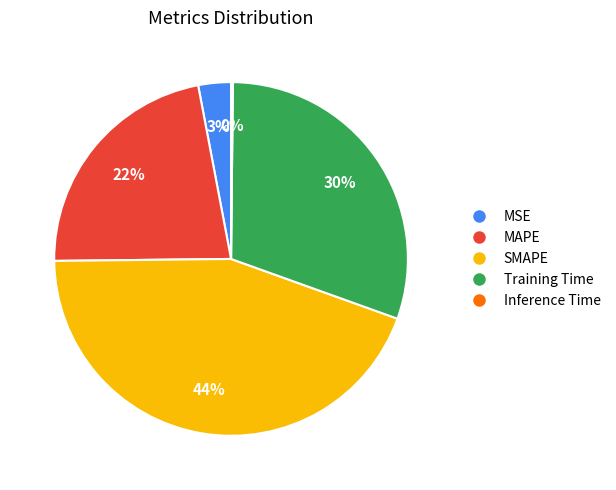

Which category has the biggest portion of the pie?

SMAPE